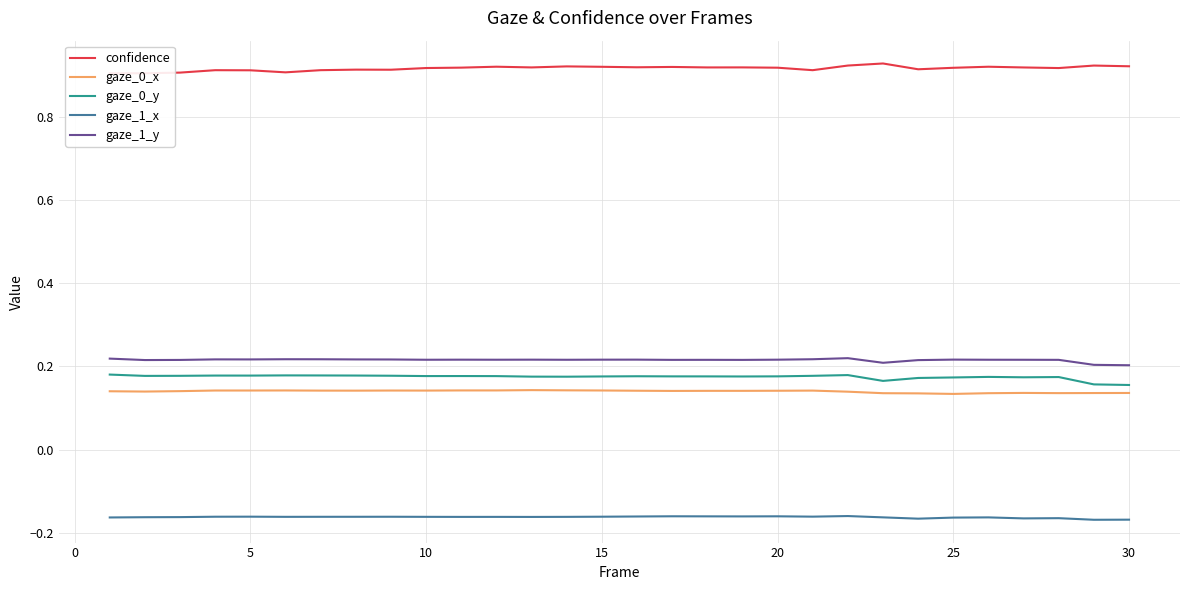

True or false: gaze_1_y and gaze_1_x intersect in this chart.

False